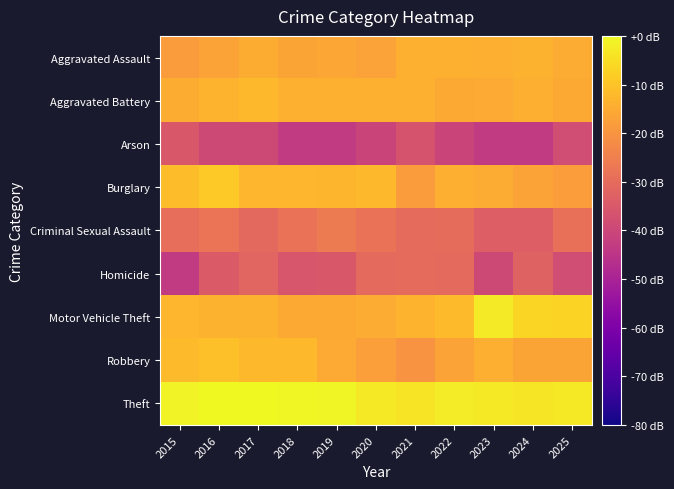

Which has a higher value, 2020 or 2017?

2017